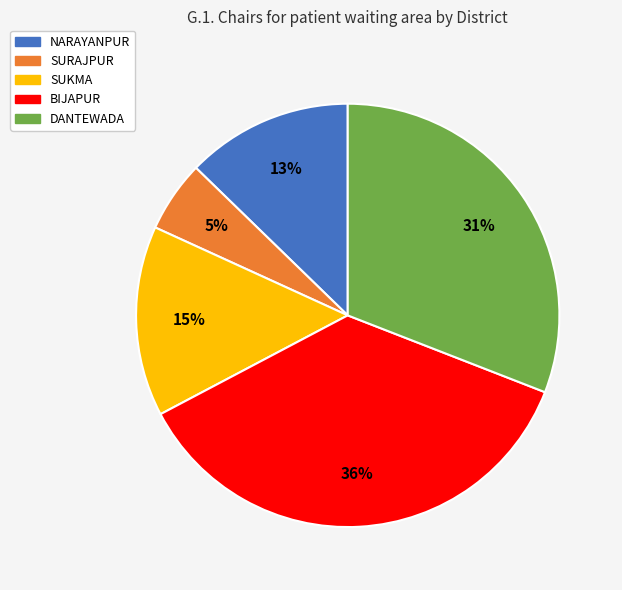

To the nearest percent, what is the difference between the DANTEWADA and BIJAPUR slice percentages?

5%